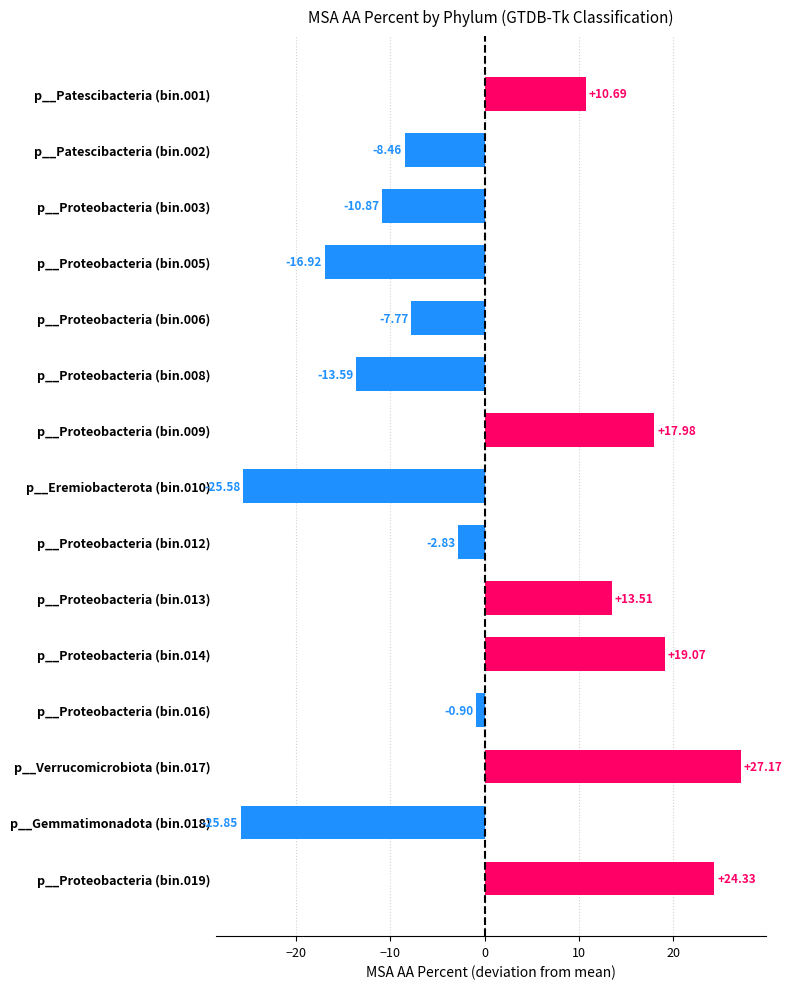

What is the change in value from p__Patescibacteria (bin.001) to p__Proteobacteria (bin.016)?

-11.6